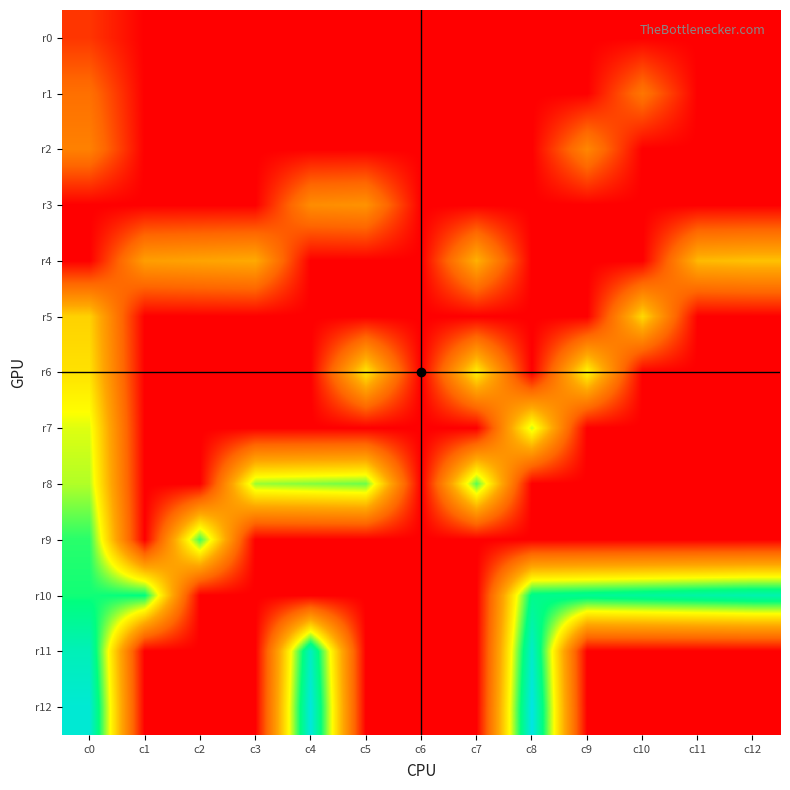

Which series has the widest spread of values?

r12